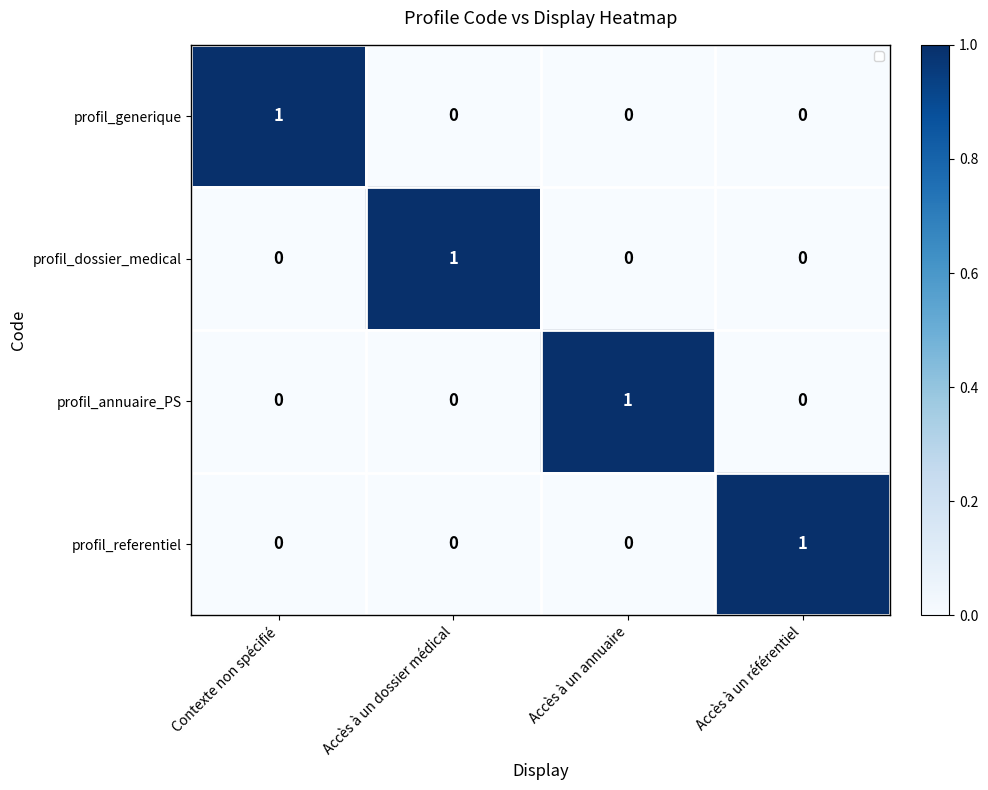

At how many categories does at least one series exceed 0?

4